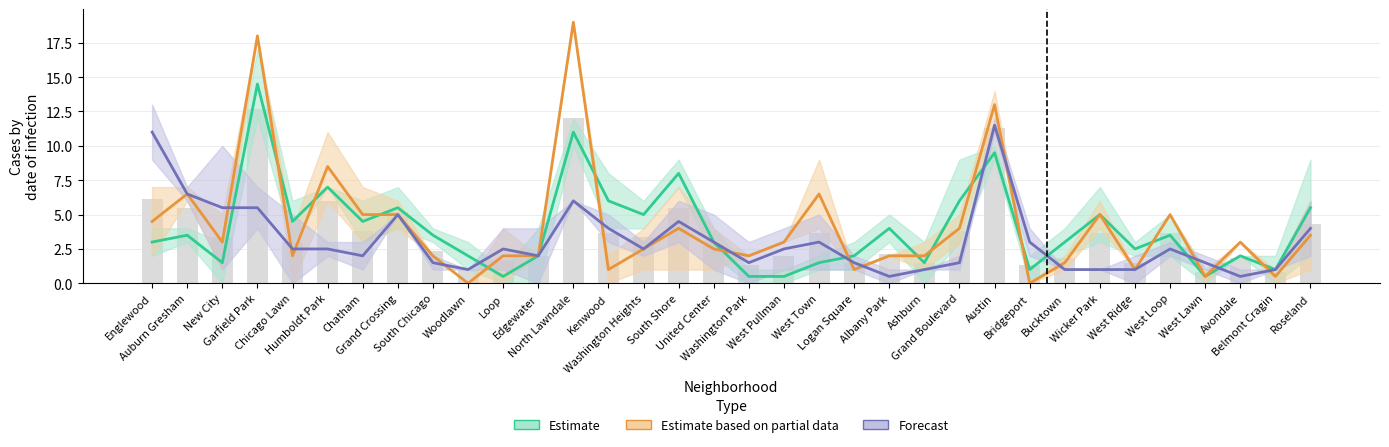

How many values in the Estimate based on partial data series exceed 3?

14